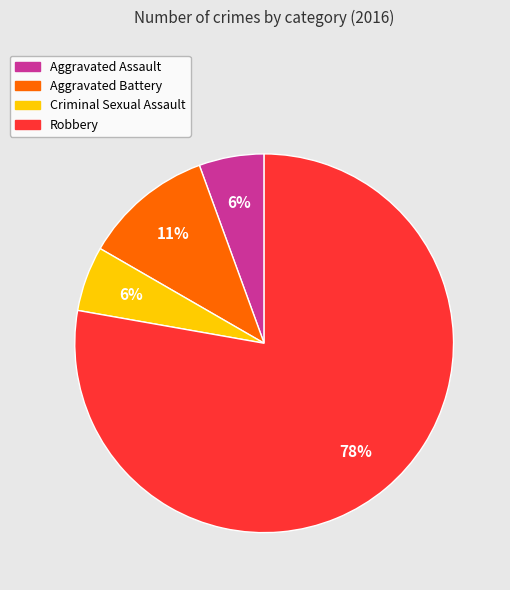

True or false: Robbery accounts for 68% of the total.

False